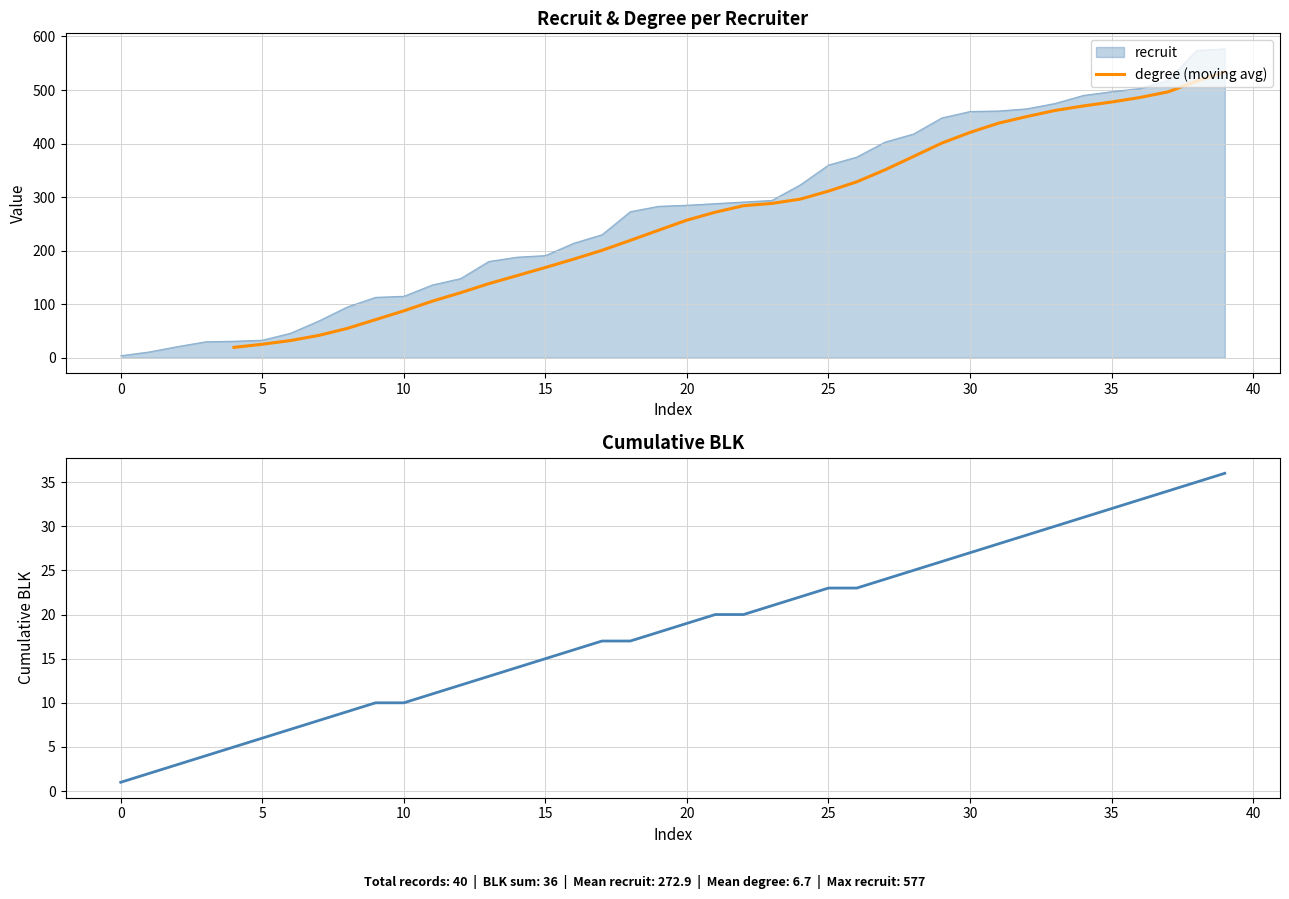

True or false: blk and degree intersect in this chart.

False